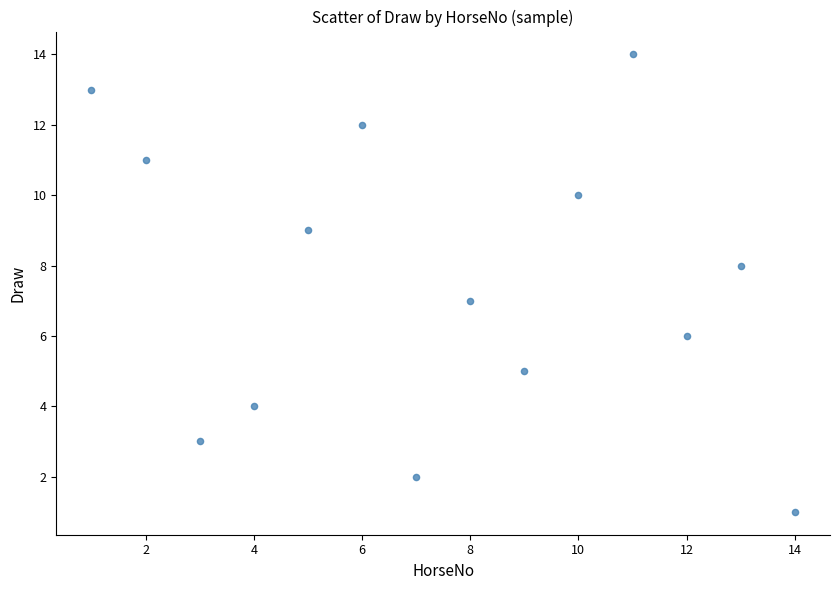

What is the range of X values (max minus min)?

13